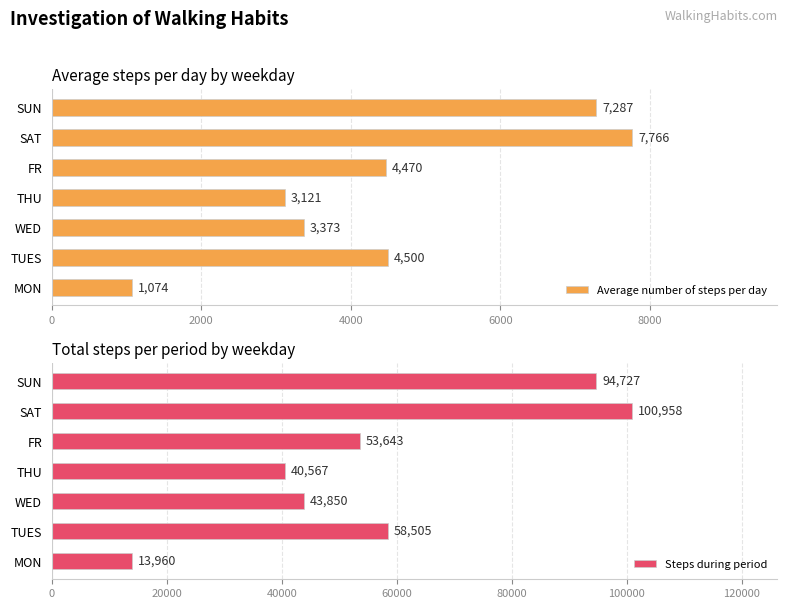

At which label does Steps during period reach its peak?

SAT